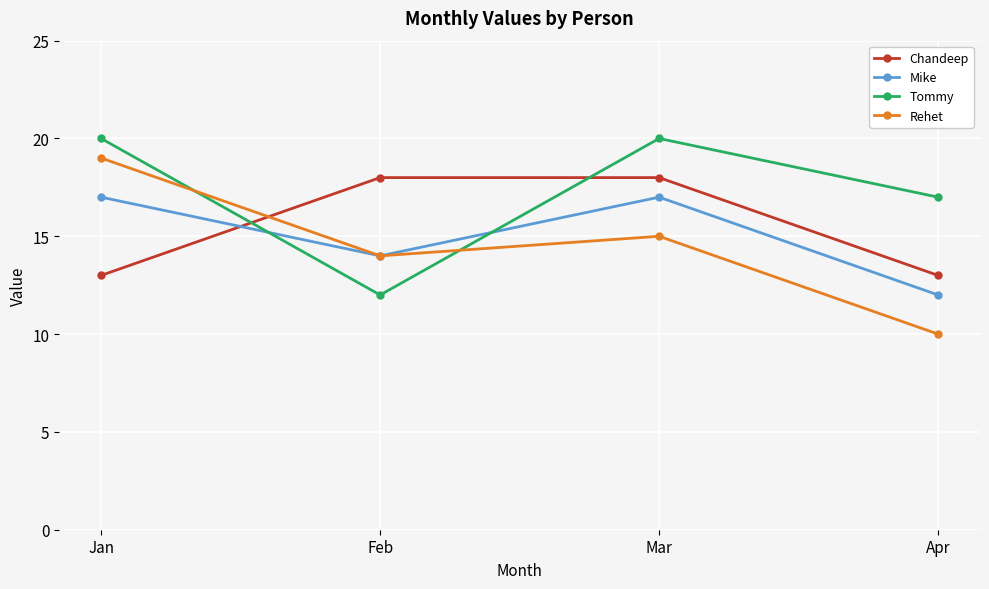

Reading left to right, extract all data points from this chart.

Chandeep: 13	18	18	13
Mike: 17	14	17	12
Tommy: 20	12	20	17
Rehet: 19	14	15	10